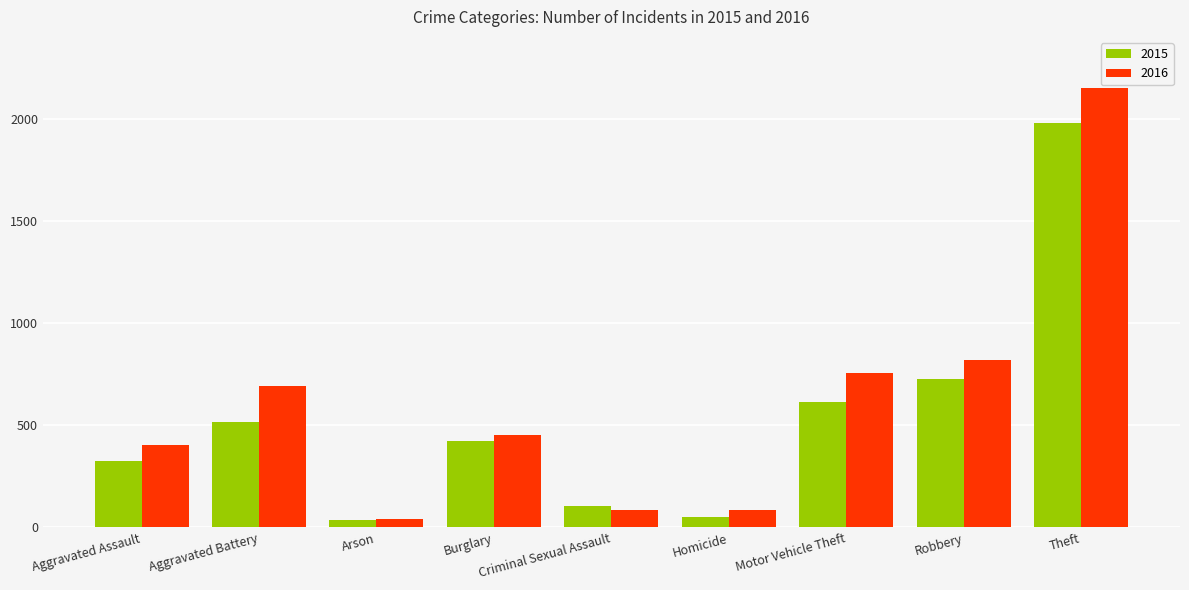

Which series has the largest range (max minus min)?

2016